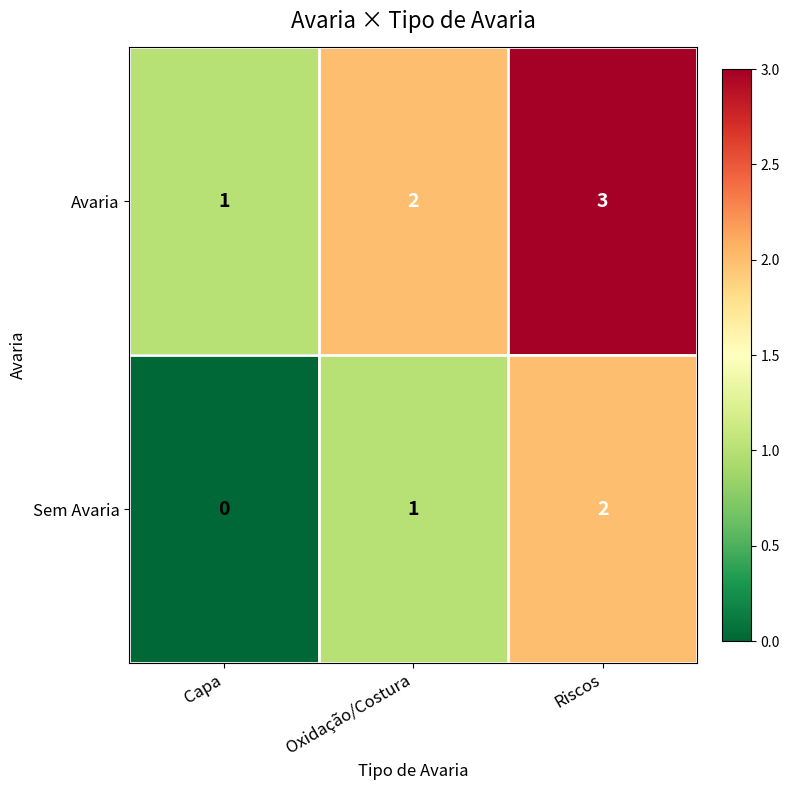

What is the total value across all series at Capa?

1